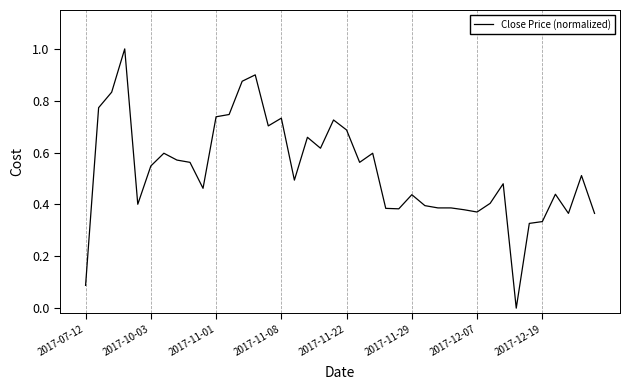

True or false: the data has more than 2 interior local peaks.

True